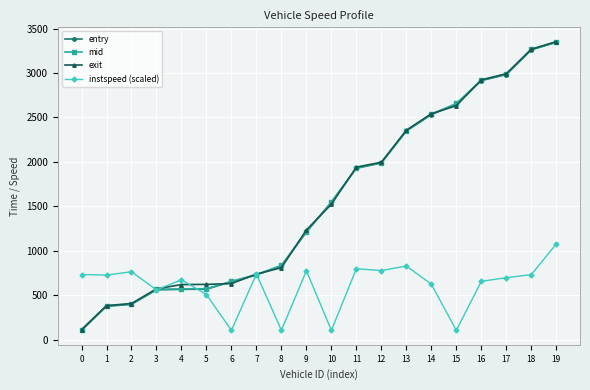

Which category has the highest value across all series?

19